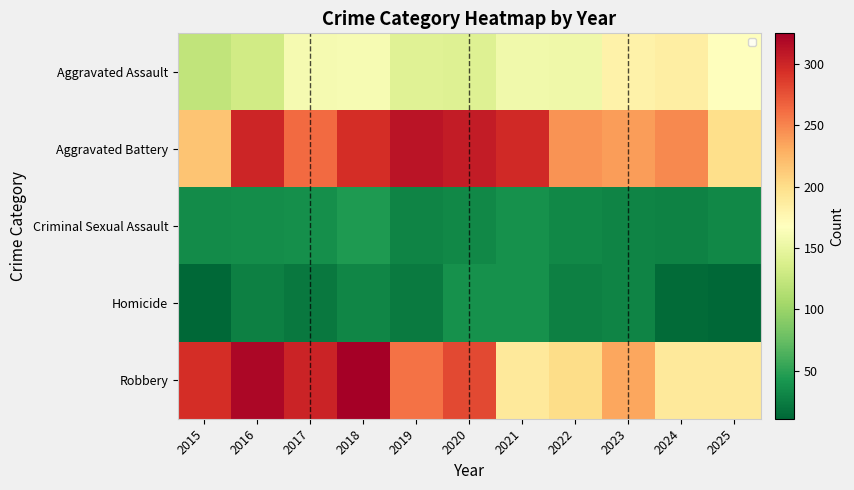

Reading left to right, transcribe all the data shown in this chart.

Aggravated Assault: 2015=122	2016=132	2017=160	2018=161	2019=143	2020=142	2021=156	2022=155	2023=181	2024=184	2025=168
Aggravated Battery: 2015=216	2016=300	2017=263	2018=295	2019=311	2020=306	2021=297	2022=244	2023=239	2024=248	2025=199
Criminal Sexual Assault: 2015=35	2016=36	2017=37	2018=45	2019=30	2020=33	2021=39	2022=32	2023=30	2024=29	2025=33
Homicide: 2015=11	2016=28	2017=23	2018=31	2019=24	2020=38	2021=38	2022=27	2023=30	2024=14	2025=12
Robbery: 2015=295	2016=320	2017=301	2018=325	2019=259	2020=280	2021=190	2022=201	2023=234	2024=189	2025=190